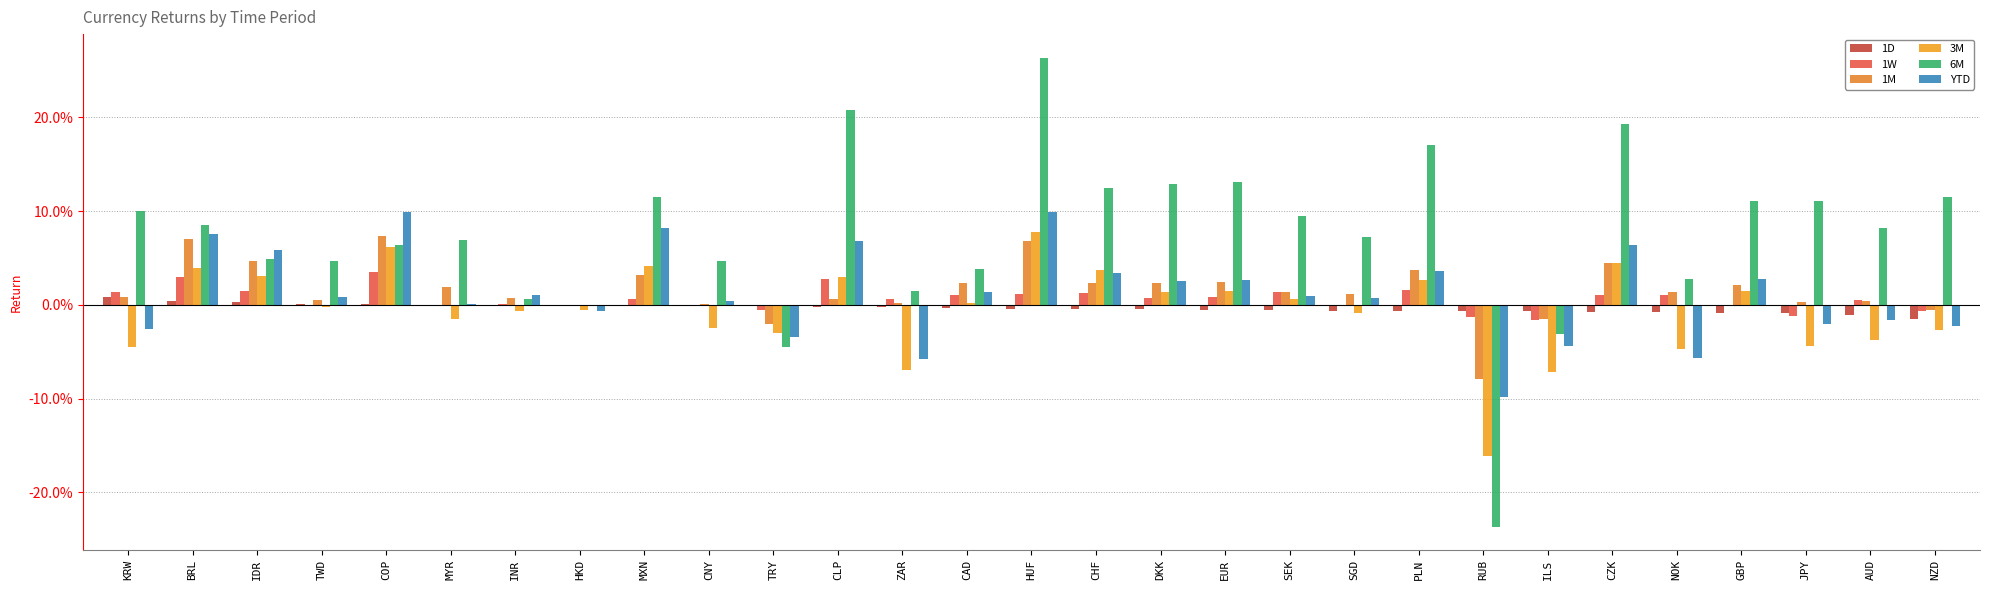

Reading right to left, what are all the values shown in this chart?

1D: NZD=-0.0	AUD=-0.0	JPY=-0.0	GBP=-0.0	NOK=-0.0	CZK=-0.0	ILS=-0.0	RUB=-0.0	PLN=-0.0	SGD=-0.0	SEK=-0.0	EUR=-0.0	DKK=-0.0	CHF=-0.0	HUF=-0.0	CAD=-0.0	ZAR=-0.0	CLP=-0.0	TRY=-0.0	CNY=-0.0	MXN=-0.0	HKD=0.0	INR=0.0	MYR=0.0	COP=0.0	TWD=0.0	IDR=0.0	BRL=0.0	KRW=0.0
1W: NZD=-0.0	AUD=0.0	JPY=-0.0	GBP=-0.0	NOK=0.0	CZK=0.0	ILS=-0.0	RUB=-0.0	PLN=0.0	SGD=-0.0	SEK=0.0	EUR=0.0	DKK=0.0	CHF=0.0	HUF=0.0	CAD=0.0	ZAR=0.0	CLP=0.0	TRY=-0.0	CNY=-0.0	MXN=0.0	HKD=0.0	INR=0.0	MYR=0.0	COP=0.0	TWD=-0.0	IDR=0.0	BRL=0.0	KRW=0.0
1M: NZD=-0.0	AUD=0.0	JPY=0.0	GBP=0.0	NOK=0.0	CZK=0.0	ILS=-0.0	RUB=-0.1	PLN=0.0	SGD=0.0	SEK=0.0	EUR=0.0	DKK=0.0	CHF=0.0	HUF=0.1	CAD=0.0	ZAR=0.0	CLP=0.0	TRY=-0.0	CNY=0.0	MXN=0.0	HKD=-0.0	INR=0.0	MYR=0.0	COP=0.1	TWD=0.0	IDR=0.0	BRL=0.1	KRW=0.0
3M: NZD=-0.0	AUD=-0.0	JPY=-0.0	GBP=0.0	NOK=-0.0	CZK=0.0	ILS=-0.1	RUB=-0.2	PLN=0.0	SGD=-0.0	SEK=0.0	EUR=0.0	DKK=0.0	CHF=0.0	HUF=0.1	CAD=0.0	ZAR=-0.1	CLP=0.0	TRY=-0.0	CNY=-0.0	MXN=0.0	HKD=-0.0	INR=-0.0	MYR=-0.0	COP=0.1	TWD=-0.0	IDR=0.0	BRL=0.0	KRW=-0.0
6M: NZD=0.1	AUD=0.1	JPY=0.1	GBP=0.1	NOK=0.0	CZK=0.2	ILS=-0.0	RUB=-0.2	PLN=0.2	SGD=0.1	SEK=0.1	EUR=0.1	DKK=0.1	CHF=0.1	HUF=0.3	CAD=0.0	ZAR=0.0	CLP=0.2	TRY=-0.0	CNY=0.0	MXN=0.1	HKD=0.0	INR=0.0	MYR=0.1	COP=0.1	TWD=0.0	IDR=0.0	BRL=0.1	KRW=0.1
YTD: NZD=-0.0	AUD=-0.0	JPY=-0.0	GBP=0.0	NOK=-0.1	CZK=0.1	ILS=-0.0	RUB=-0.1	PLN=0.0	SGD=0.0	SEK=0.0	EUR=0.0	DKK=0.0	CHF=0.0	HUF=0.1	CAD=0.0	ZAR=-0.1	CLP=0.1	TRY=-0.0	CNY=0.0	MXN=0.1	HKD=-0.0	INR=0.0	MYR=0.0	COP=0.1	TWD=0.0	IDR=0.1	BRL=0.1	KRW=-0.0